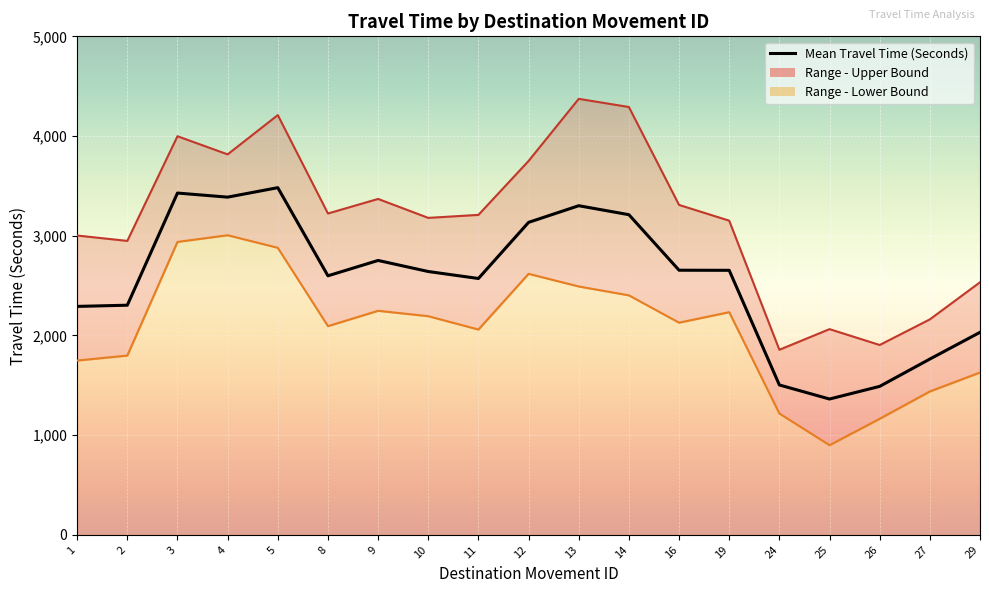

List the series in order of their peak value, highest first.

Range - Upper Bound Travel Time (Seconds), Mean Travel Time (Seconds), Range - Lower Bound Travel Time (Seconds)